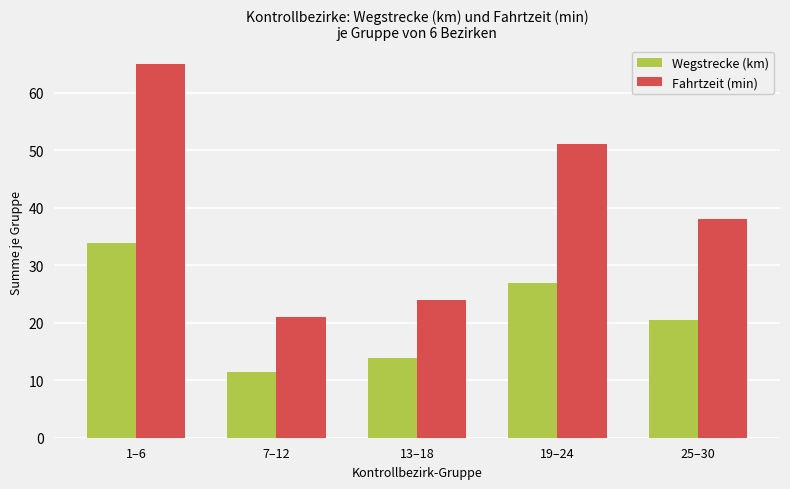

True or false: Wegstrecke (km) has a value of 3.0 at 7–12.

False